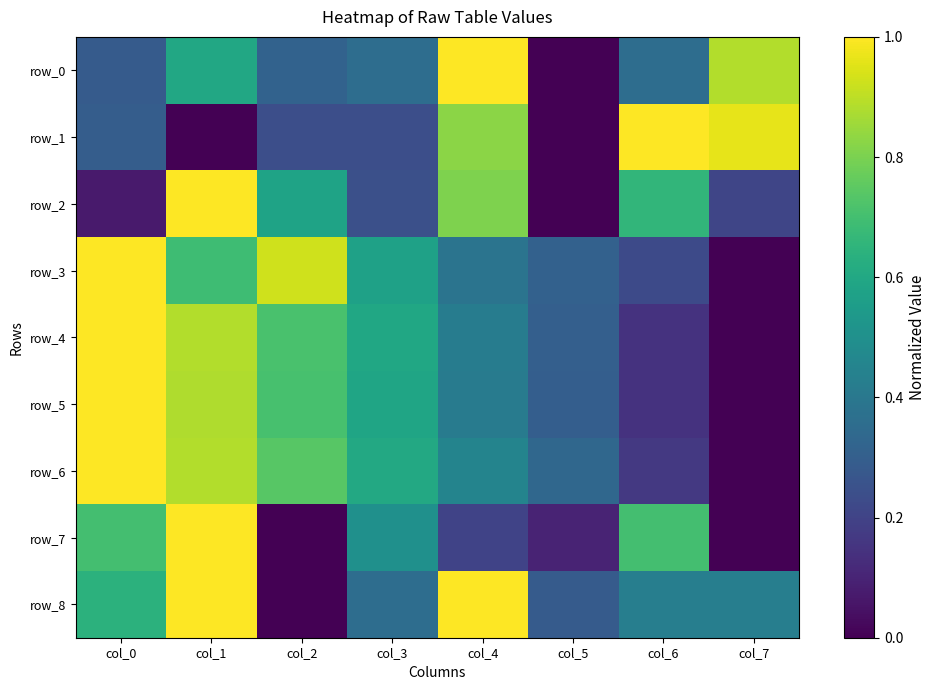

What is the total value across all series at col_1?

6.9